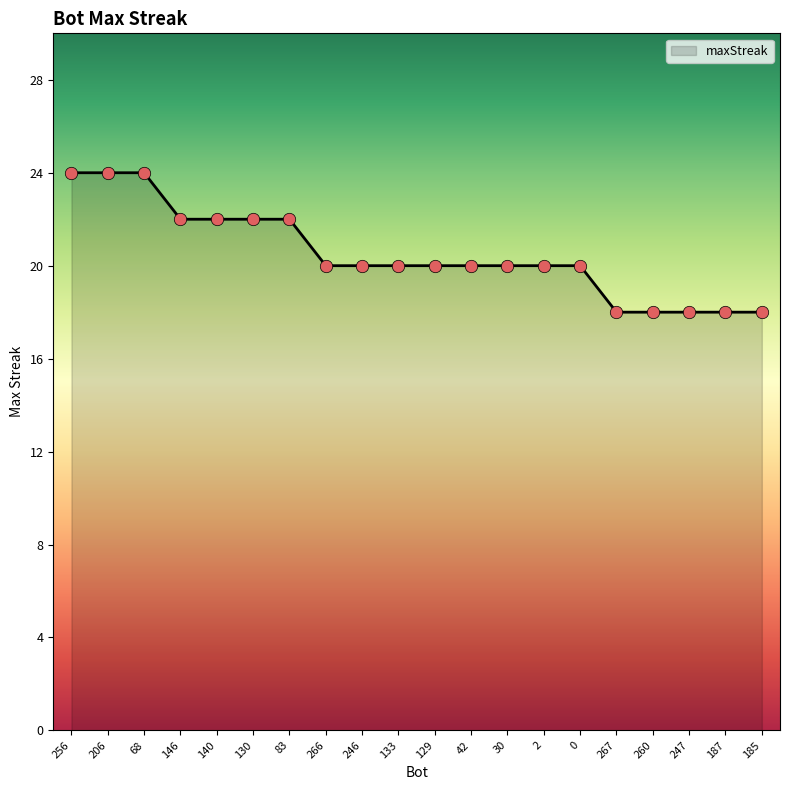

Between 0 and 140, which is larger?

140